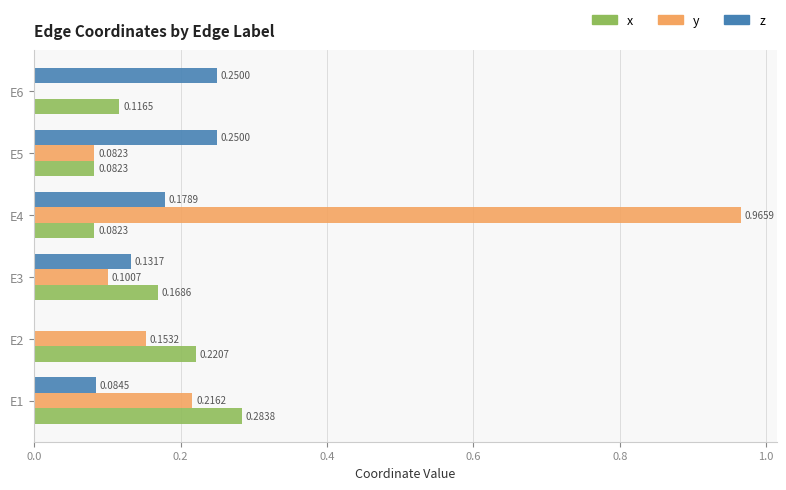

Which series changed the most between E2 and E5?

z